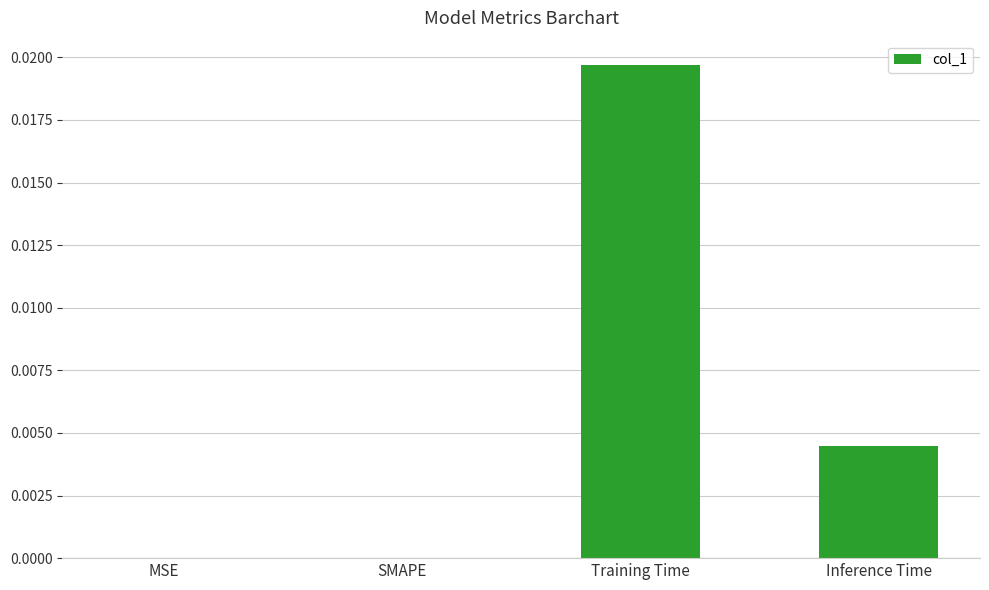

The chart shows a value of 0.0 at SMAPE. True or false?

True